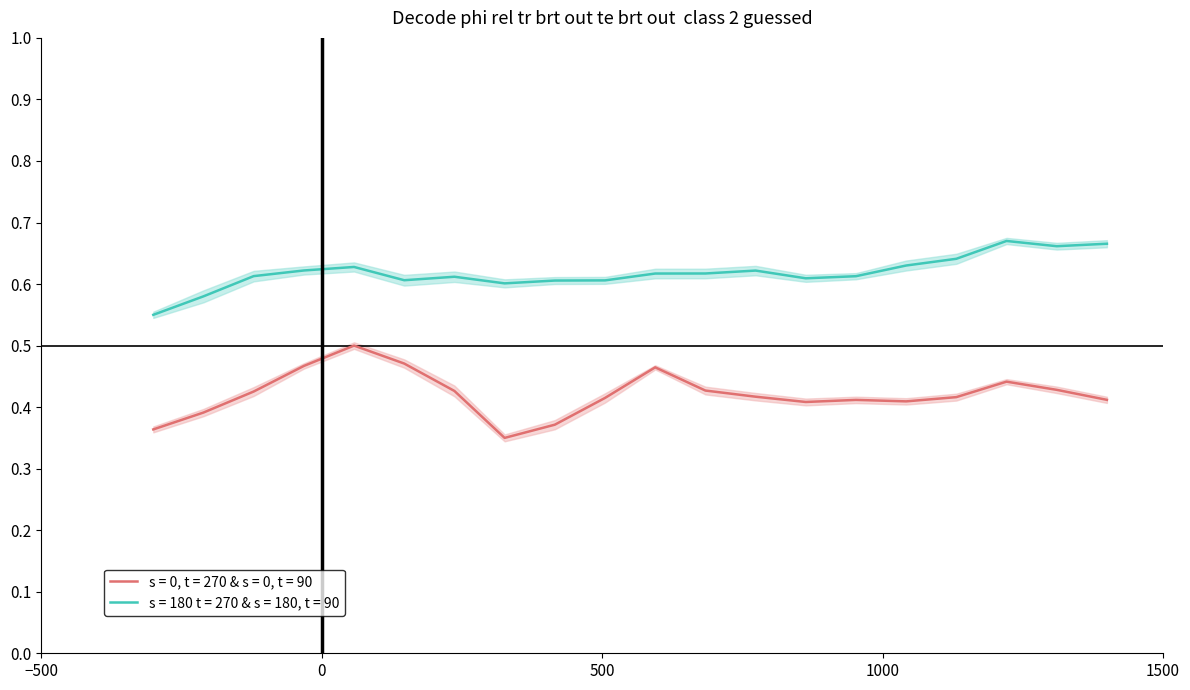

True or false: s = 180 t = 270 & s = 180, t = 90 and s = 0, t = 270 & s = 0, t = 90 cross at least once.

False